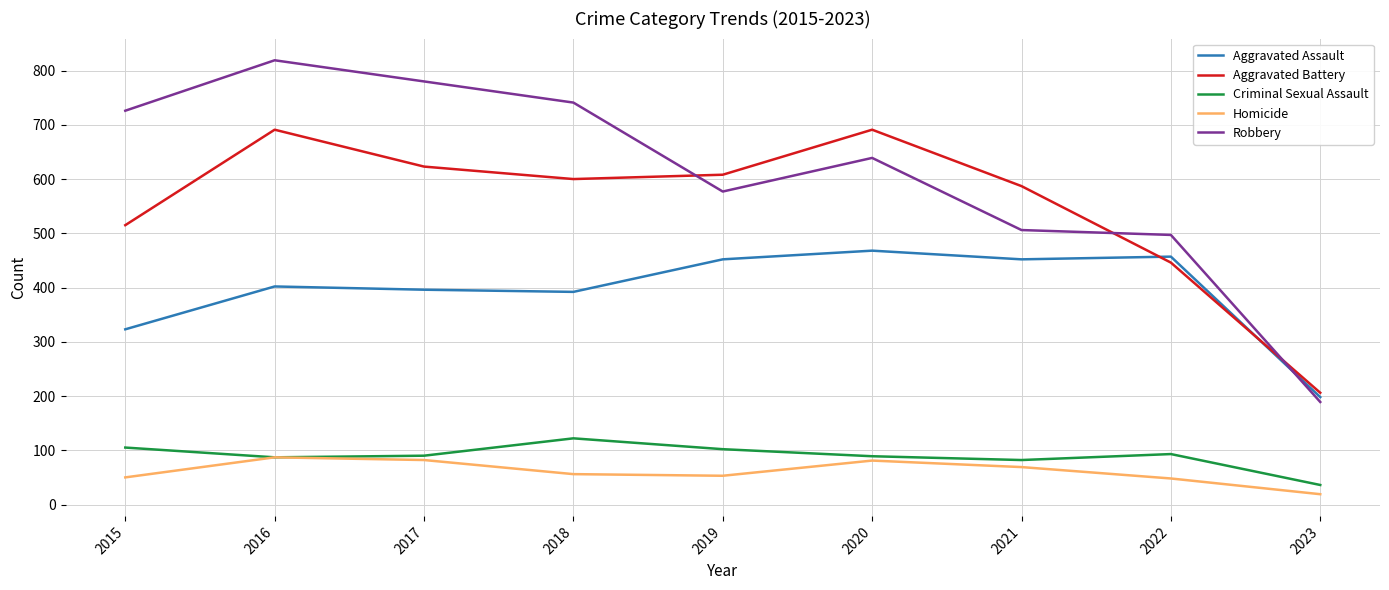

True or false: Aggravated Assault and Aggravated Battery intersect in this chart.

True